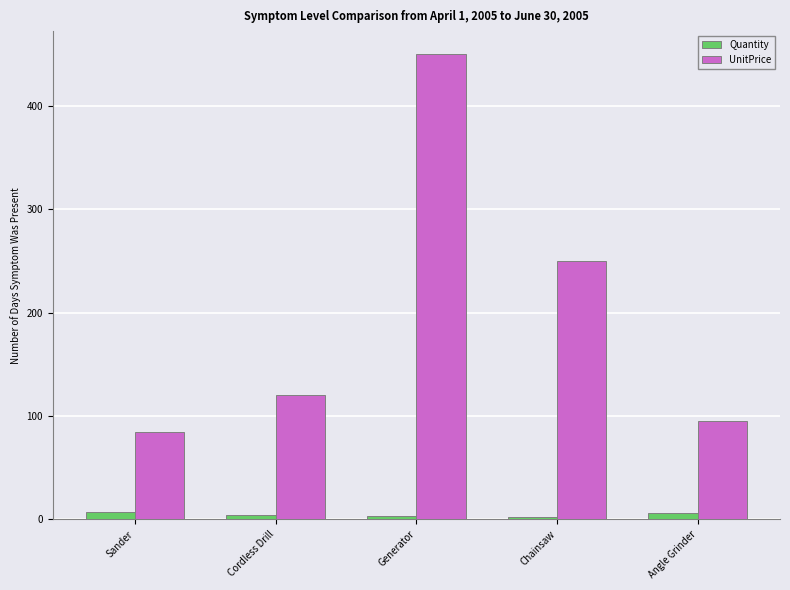

What are all the series names shown in the legend?

Quantity, UnitPrice